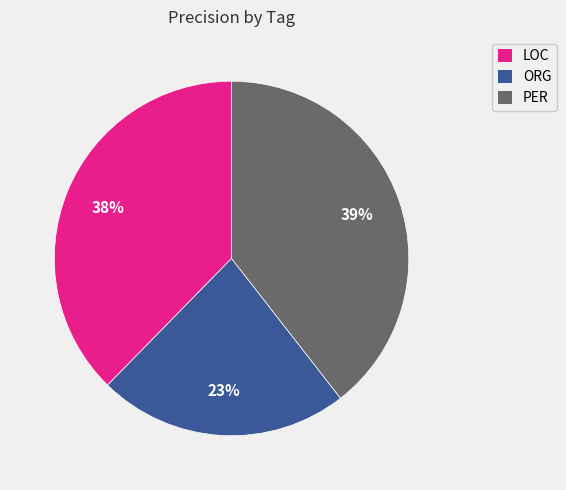

Which slice is the smallest?

ORG